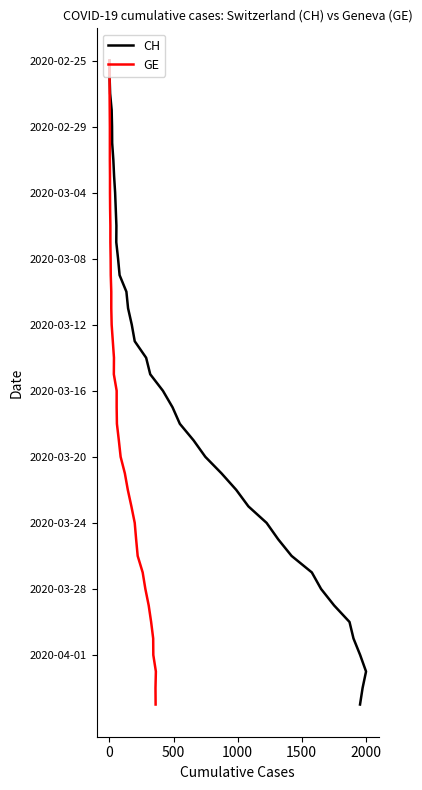

List the series in order of their peak value, highest first.

CH, GE